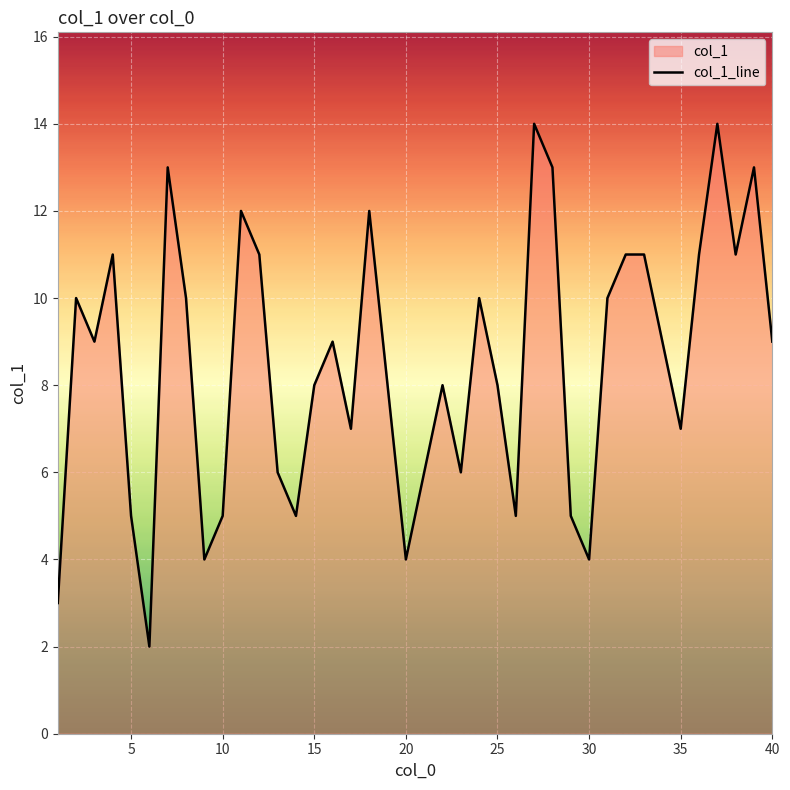

True or false: there are more than 2 points higher than both neighbors.

True